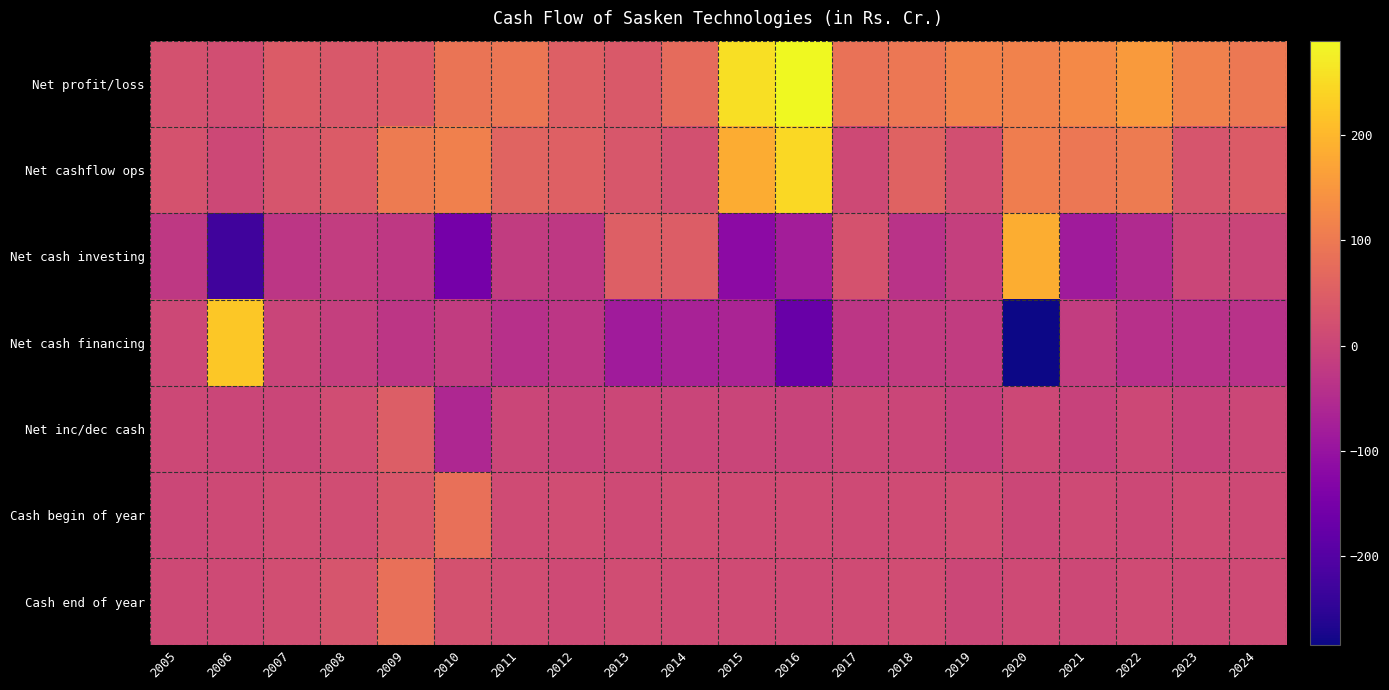

What is the total value across all series at 2007?

79.6